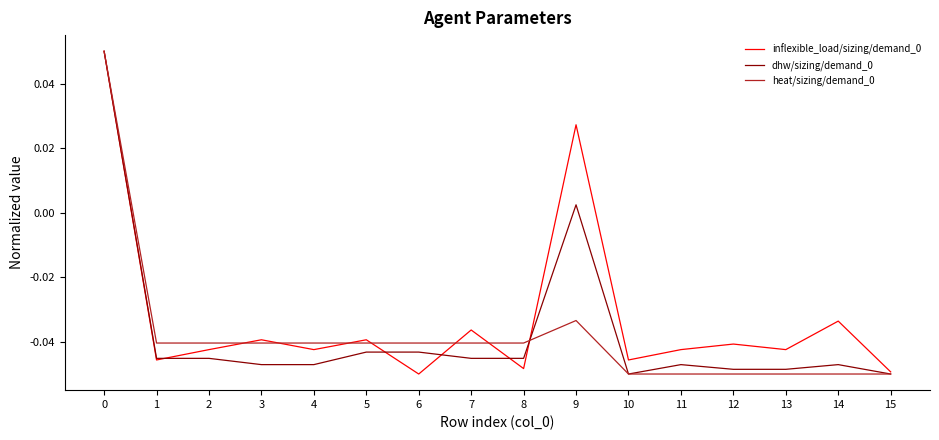

The value of inflexible_load/sizing/demand_0 at 15 is -0.1. True or false?

False